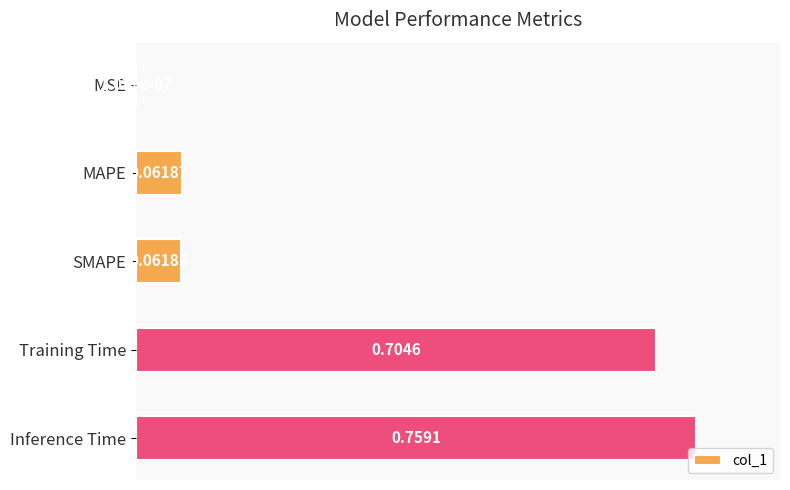

What is the average value?

0.4